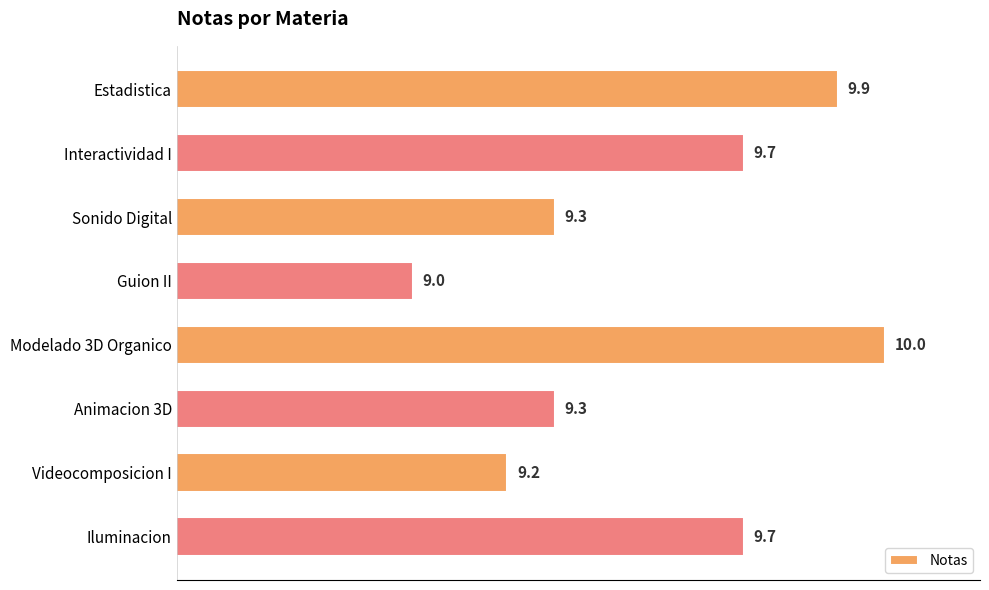

What position from the bottom is Iluminacion?

1